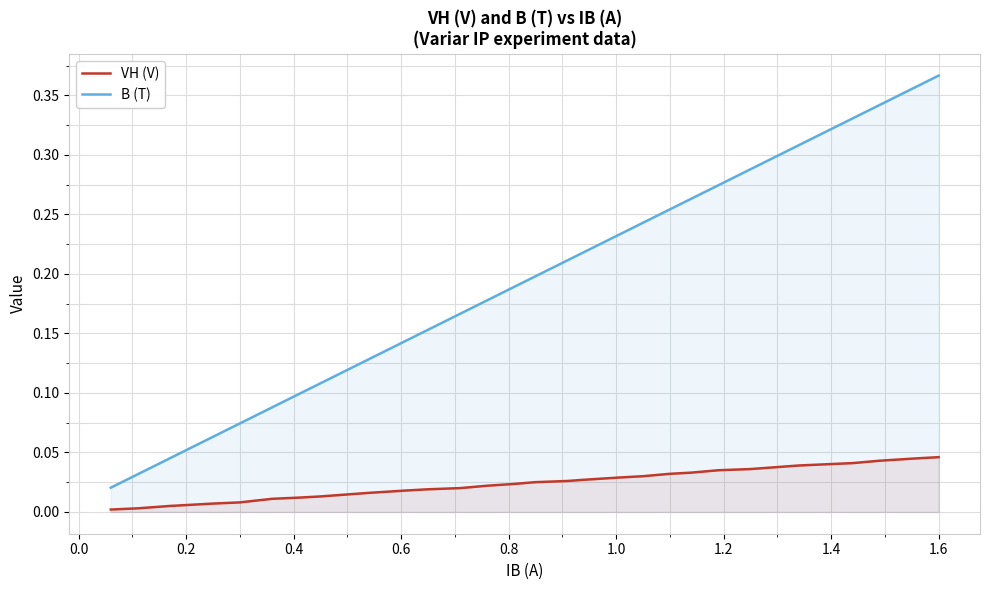

Does the chart display data point markers on the line(s)?

No